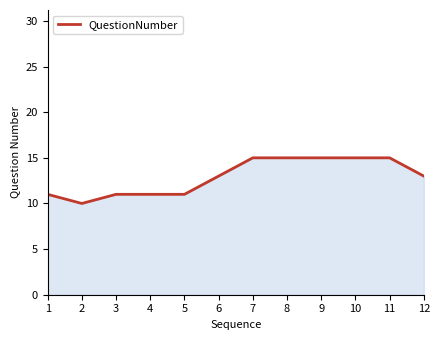

What is the change in value from 4 to 12?

+2